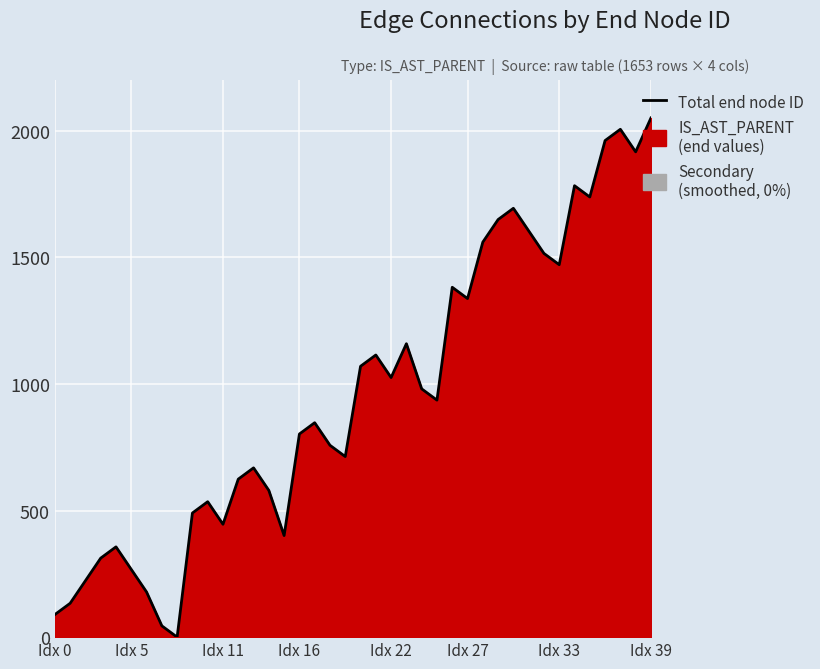

How many positive values are there?

39